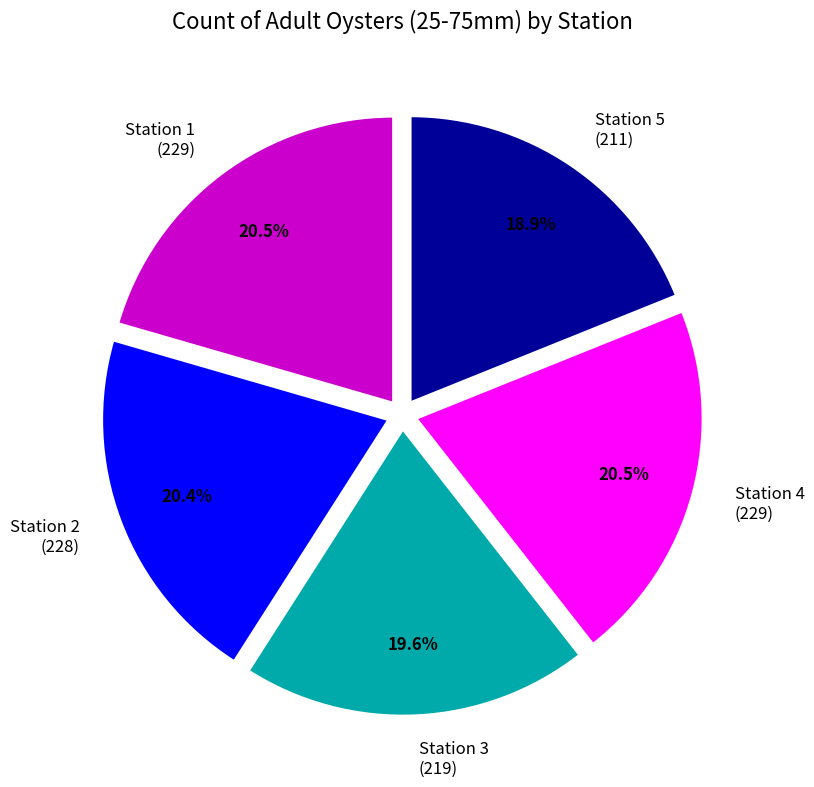

Combined, do Station 4 (229) and Station 1 (229) account for over 50%?

No